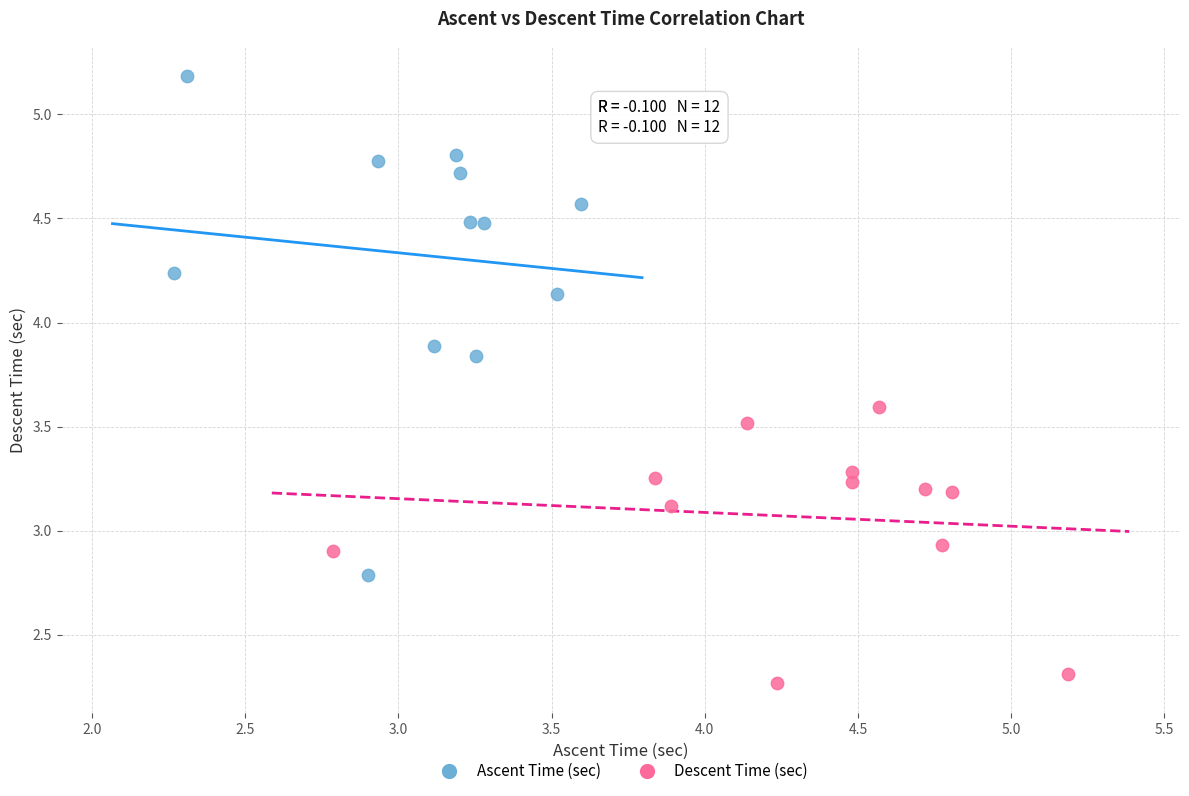

Which series has the widest spread of Y values?

Ascent Time (sec)